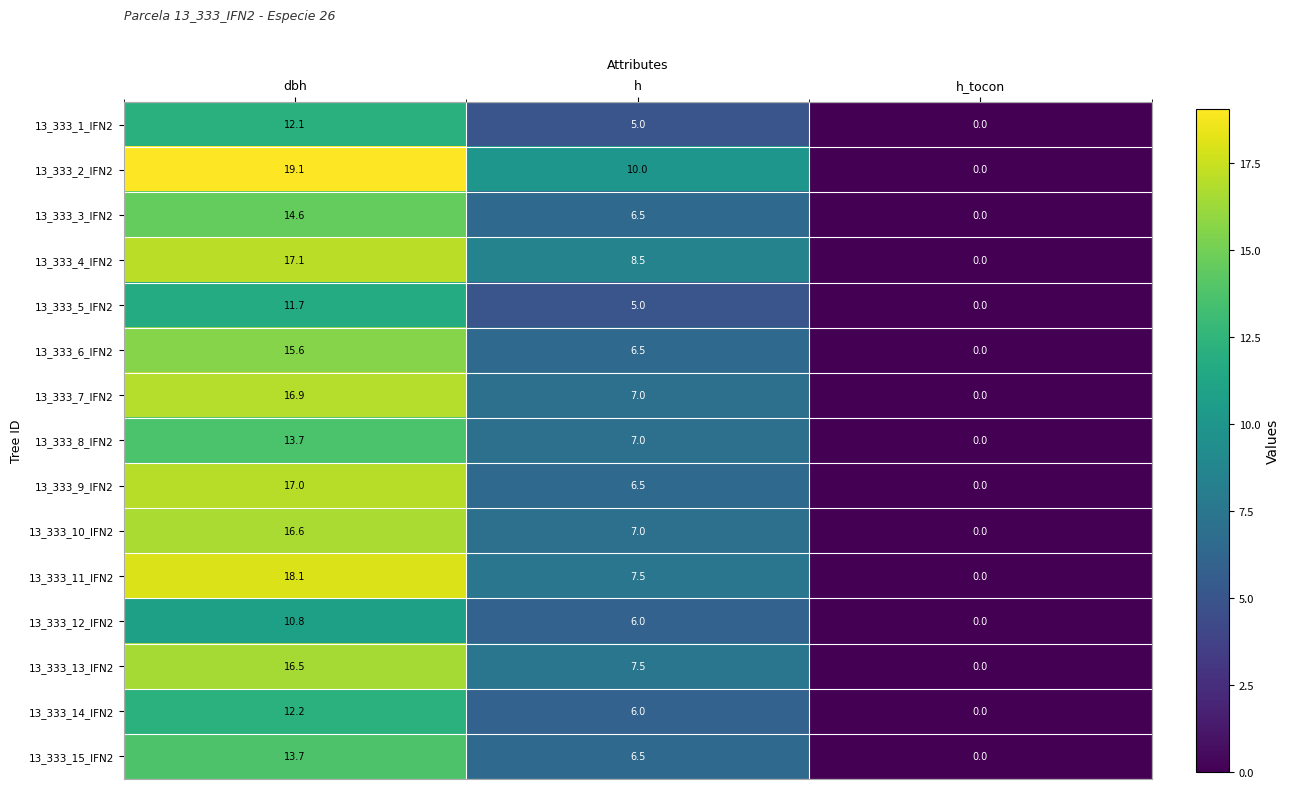

What is the difference between the highest and lowest values at h?

5.0